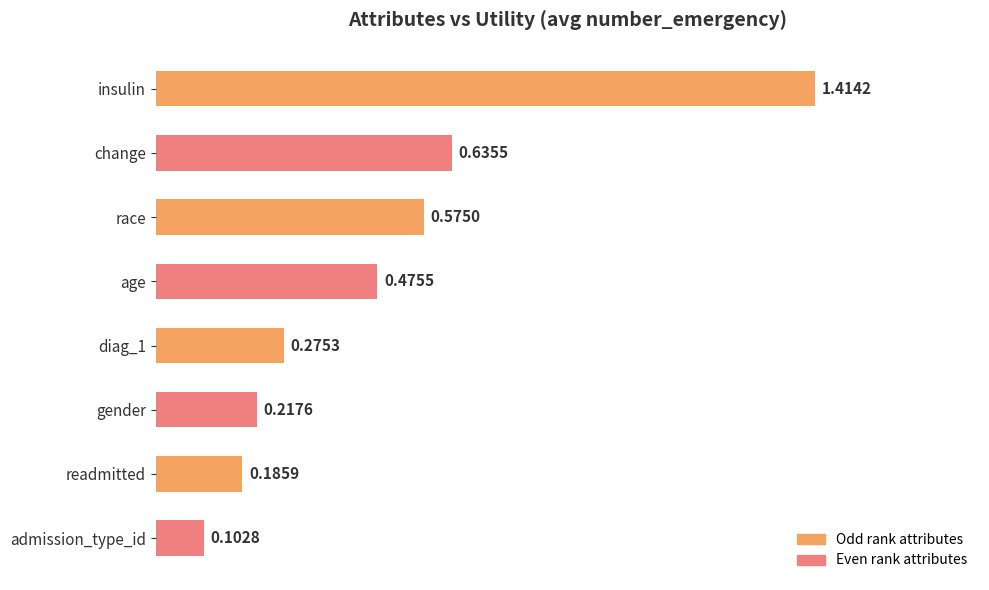

How many bars are there in total?

8